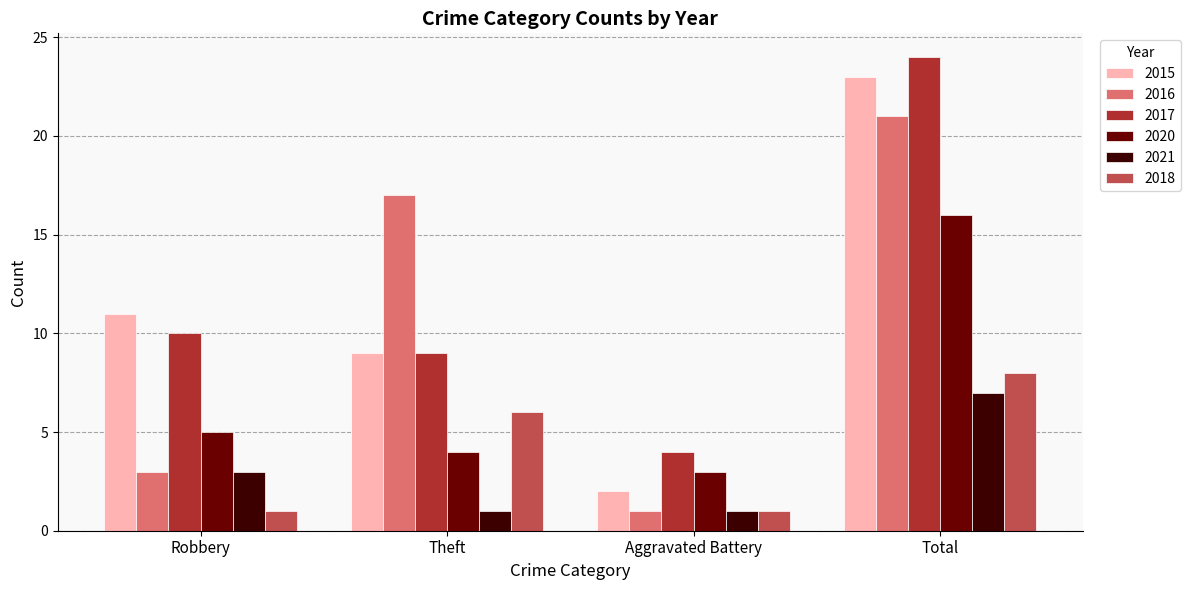

What is the value of the 2015 bar at the 1st from the left?

11